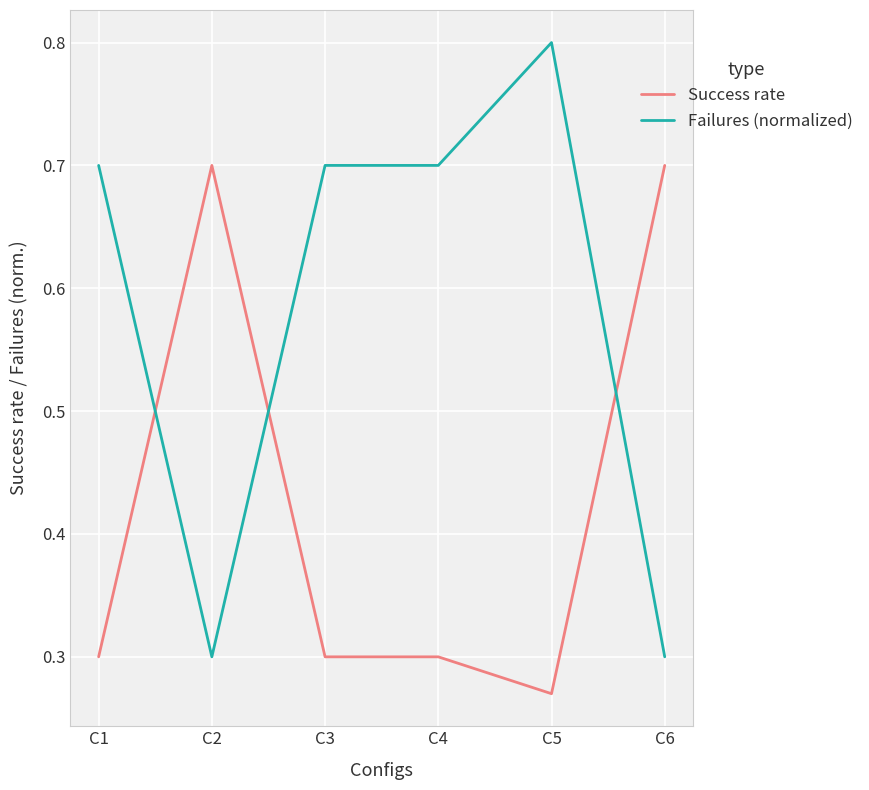

What is the difference between the second highest and second lowest values in the Failures (normalized) series?

0.4